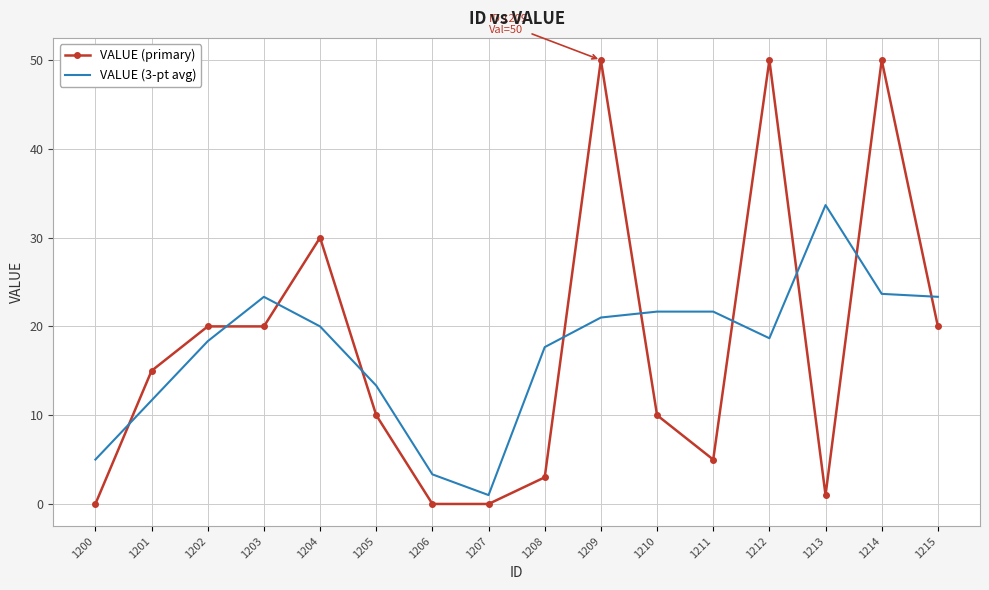

What is the highest value of the VALUE (3-pt avg) series?

33.7